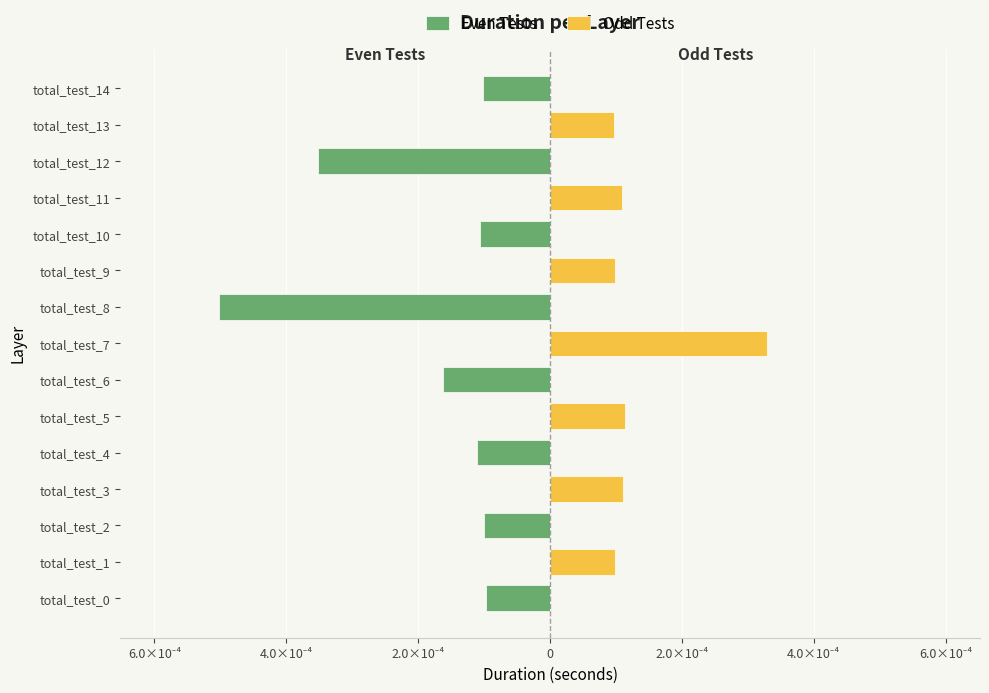

At how many categories does at least one series exceed 0?

7